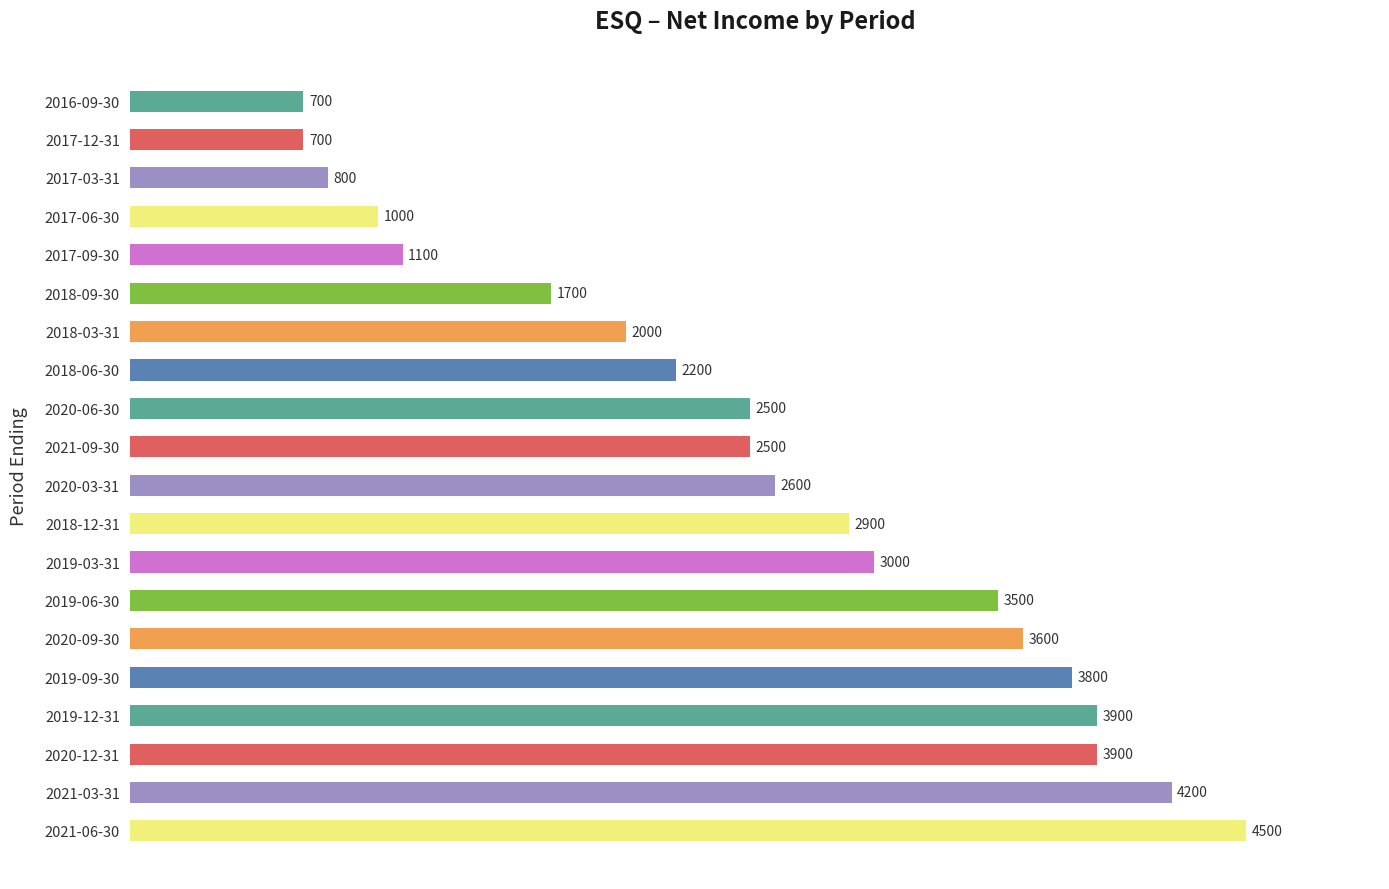

Reading top to bottom, what are all the values shown in this chart?

700	700	800	1000	1100	1700	2000	2200	2500	2500	2600	2900	3000	3500	3600	3800	3900	3900	4200	4500